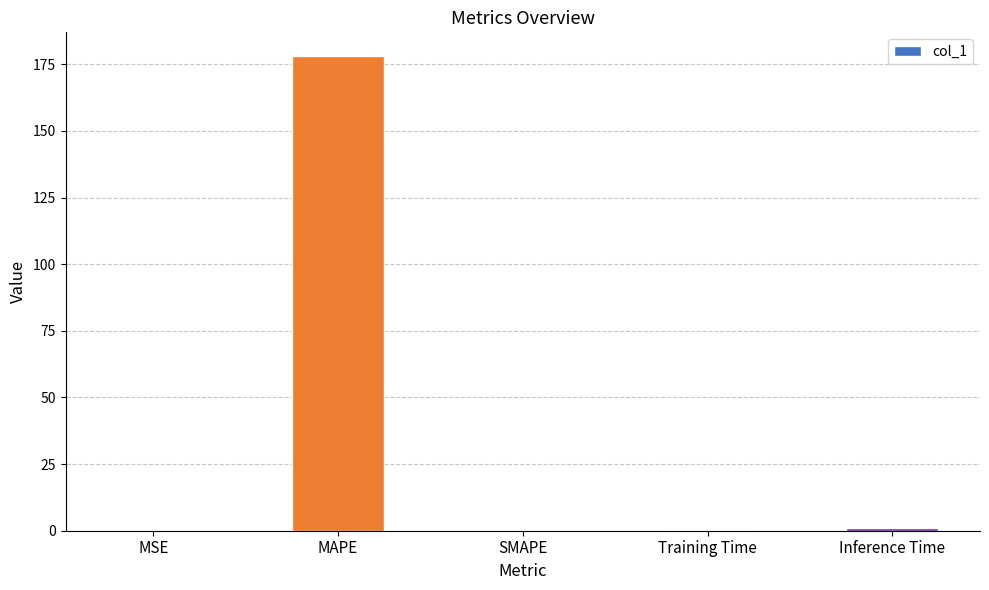

Is it true that the value at MAPE is 47.9?

False